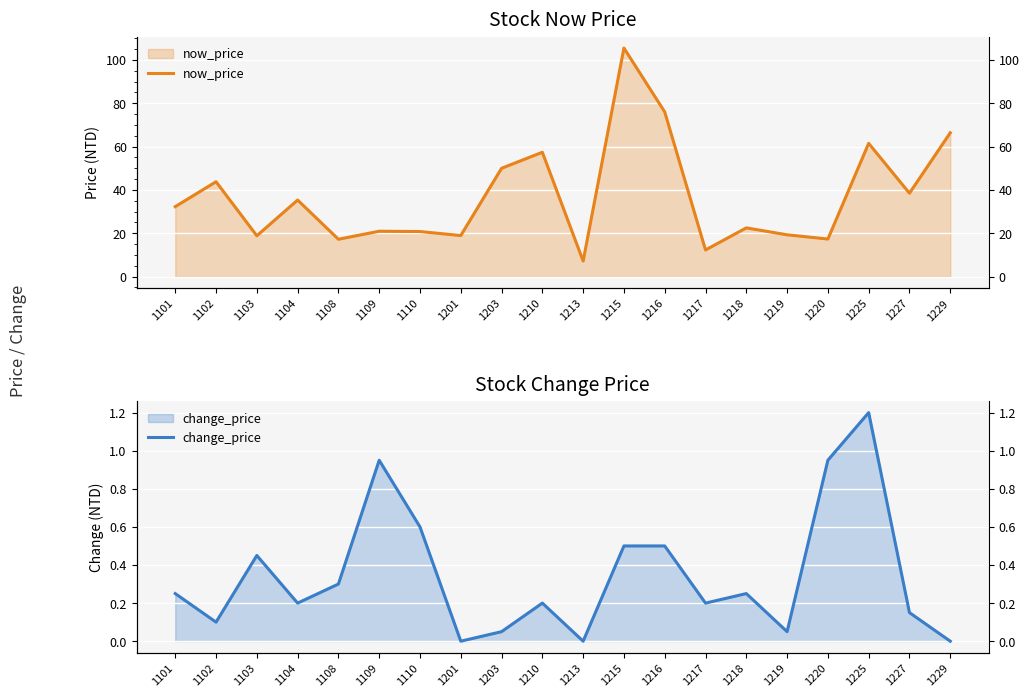

True or false: now_price and change_price intersect in this chart.

False